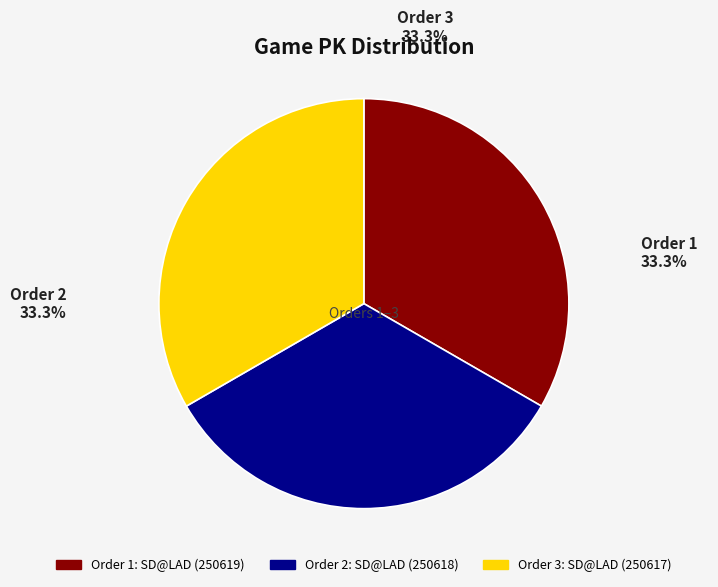

Does any single category account for the majority?

No